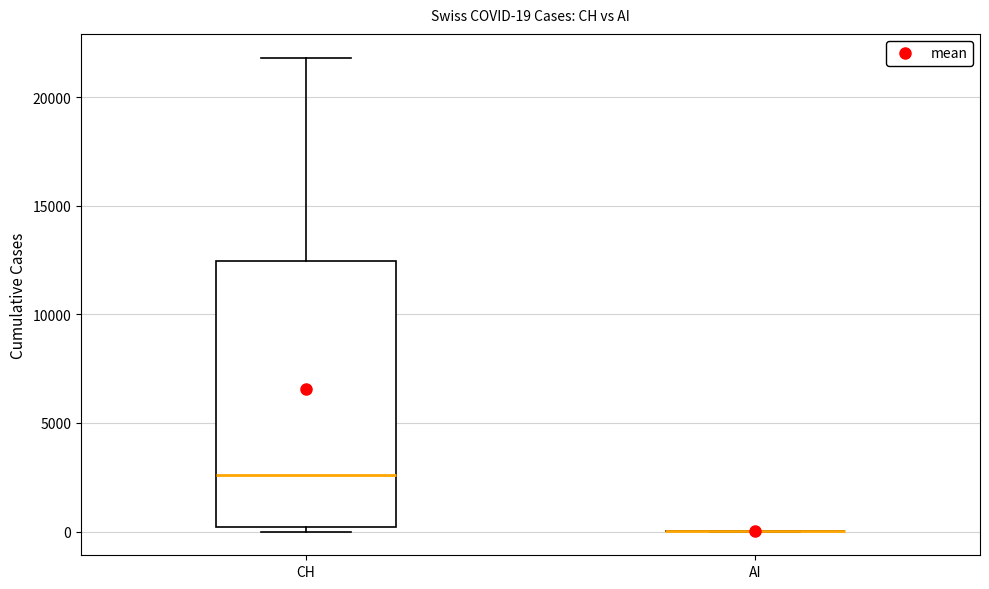

Which box is the tallest, from its lower edge to its upper edge?

CH